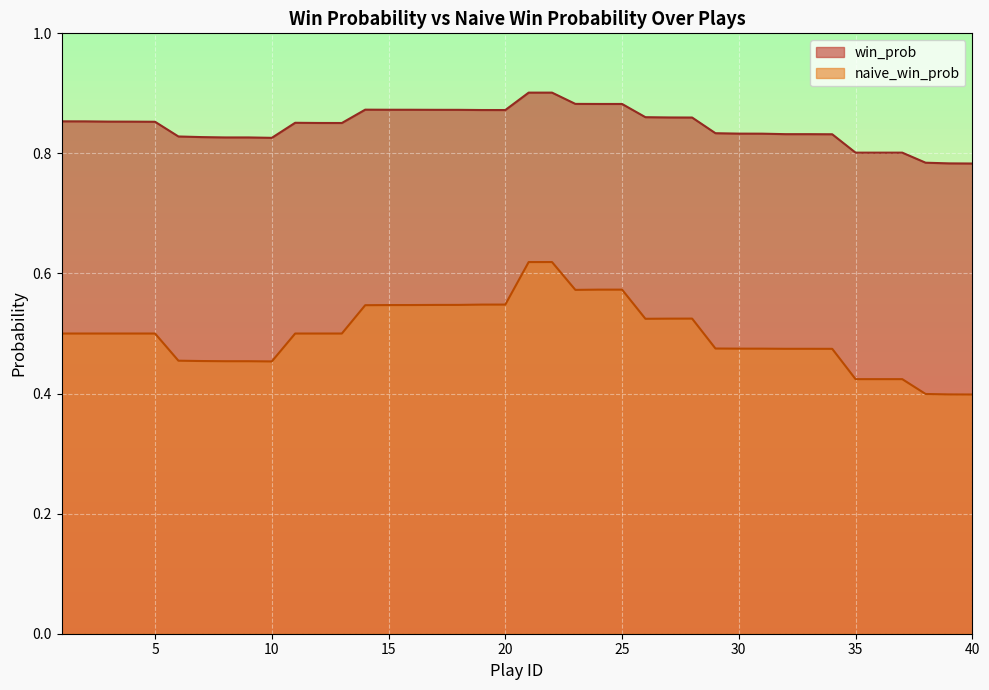

How many distinct data groups are displayed?

2